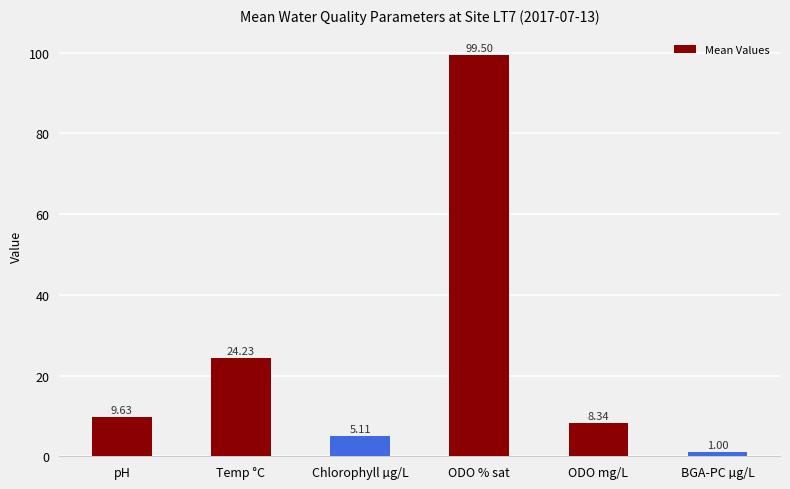

List the labels in order of value, largest first.

ODO % sat, Temp °C, pH, ODO mg/L, Chlorophyll µg/L, BGA-PC µg/L